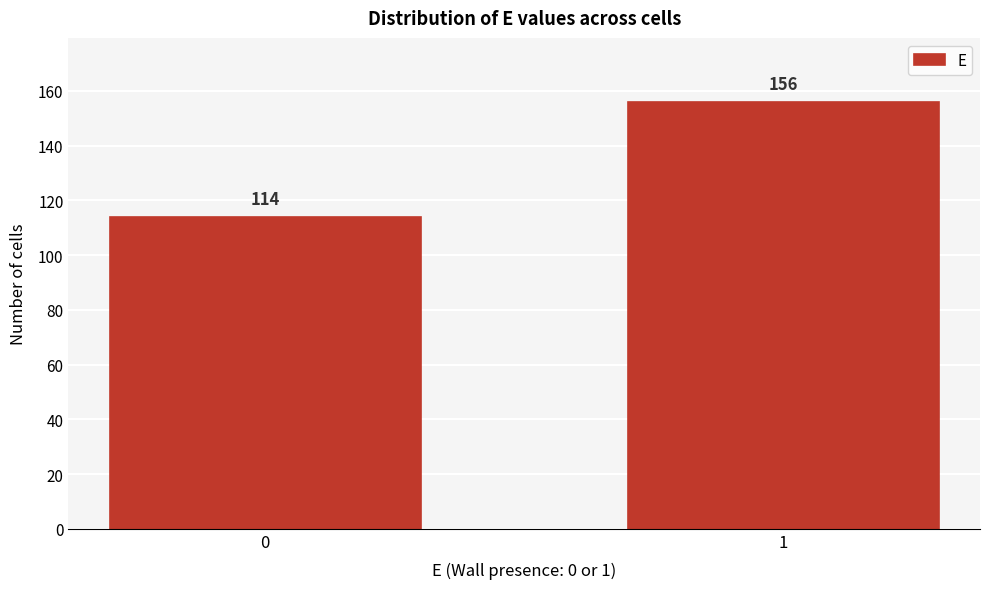

Reading right to left, what are all the values shown in this chart?

156	114